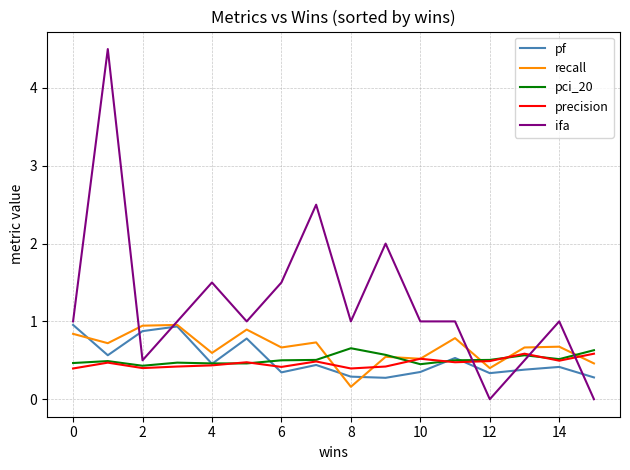

Which series has the largest total across all categories?

ifa